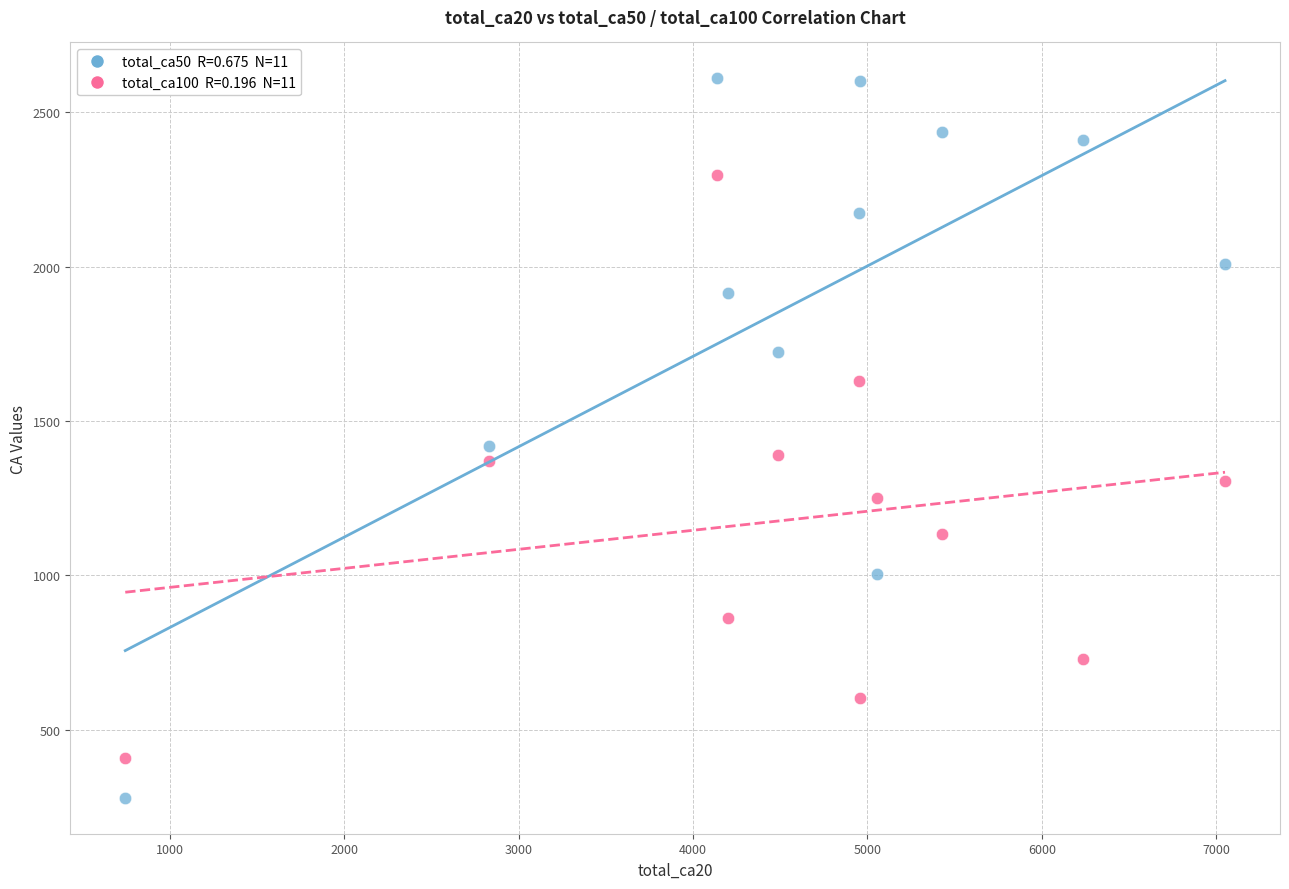

Across all data points, what is the range of X values (max minus min)?

6305